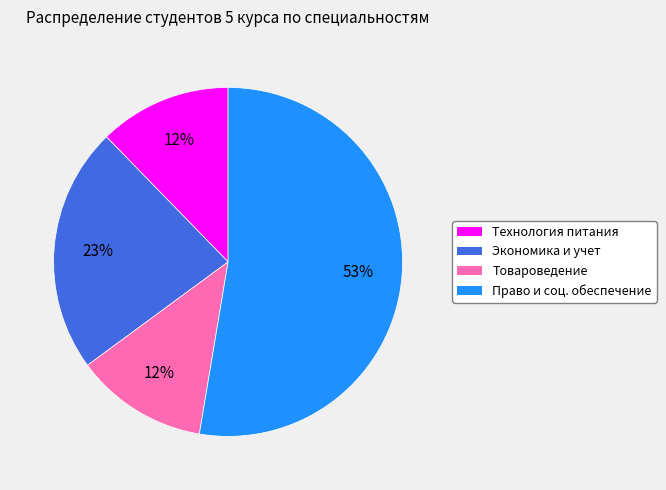

Is there any slice that represents more than half of the pie?

Yes